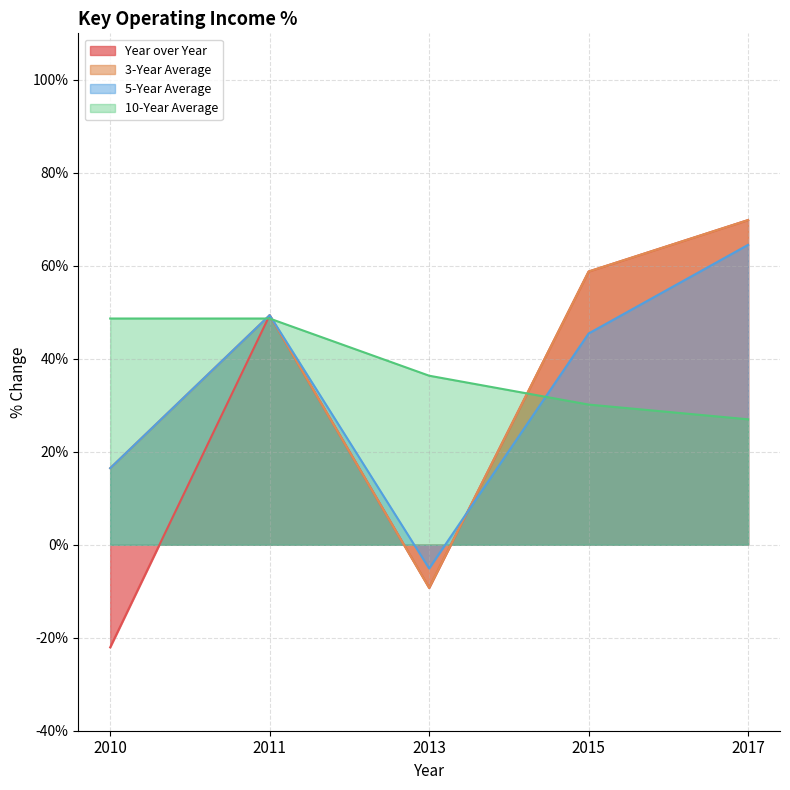

Reading left to right, what are all the values shown in this chart?

Year over Year: -22.1	49.4	-9.3	58.8	69.8
3-Year Average: 16.5	49.4	-9.3	58.8	69.8
5-Year Average: 16.5	49.4	-5.1	45.4	64.5
10-Year Average: 48.7	48.7	36.4	30.1	27.0